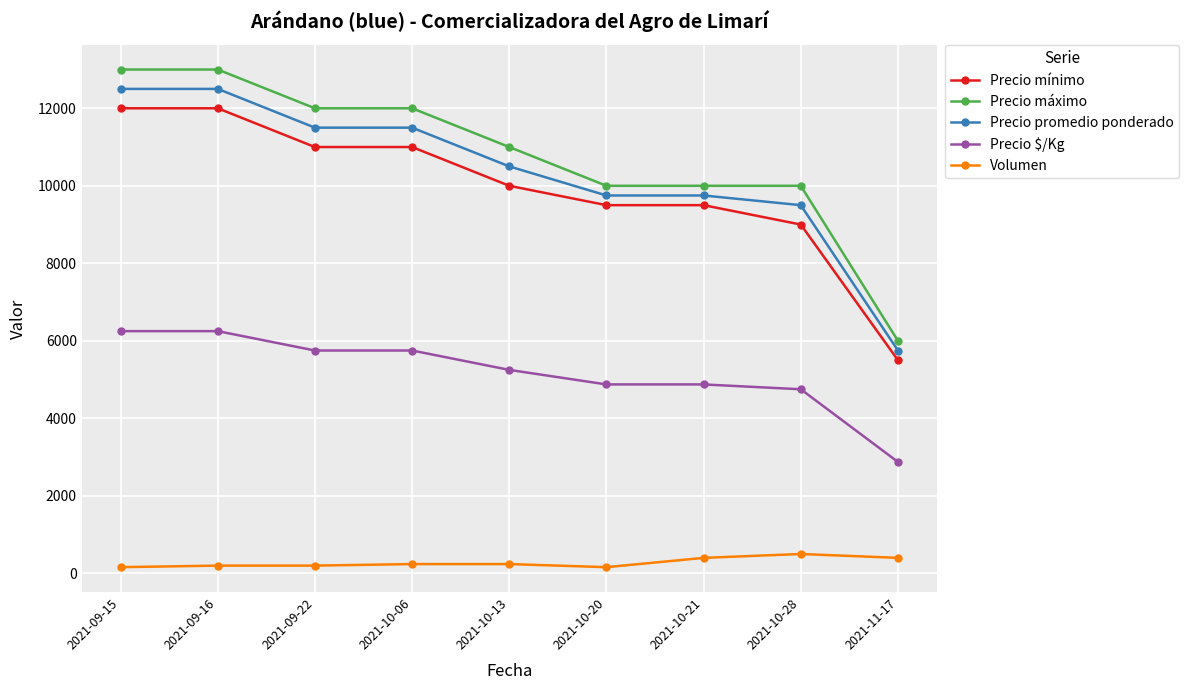

Where does the Precio máximo series first go above 11000?

2021-09-15